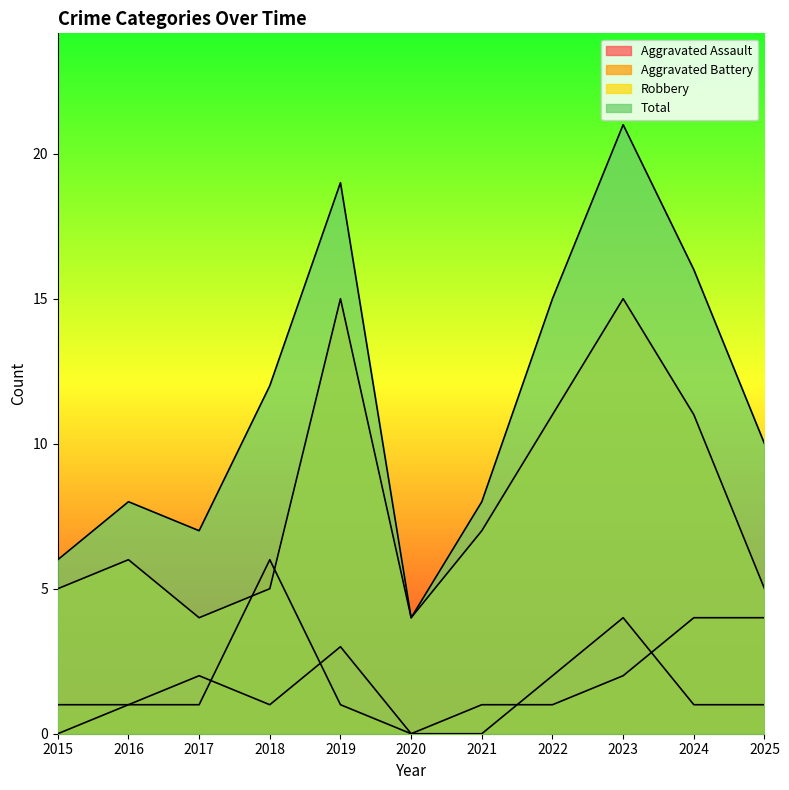

What is the difference between the Robbery values at 2023 and 2020?

11